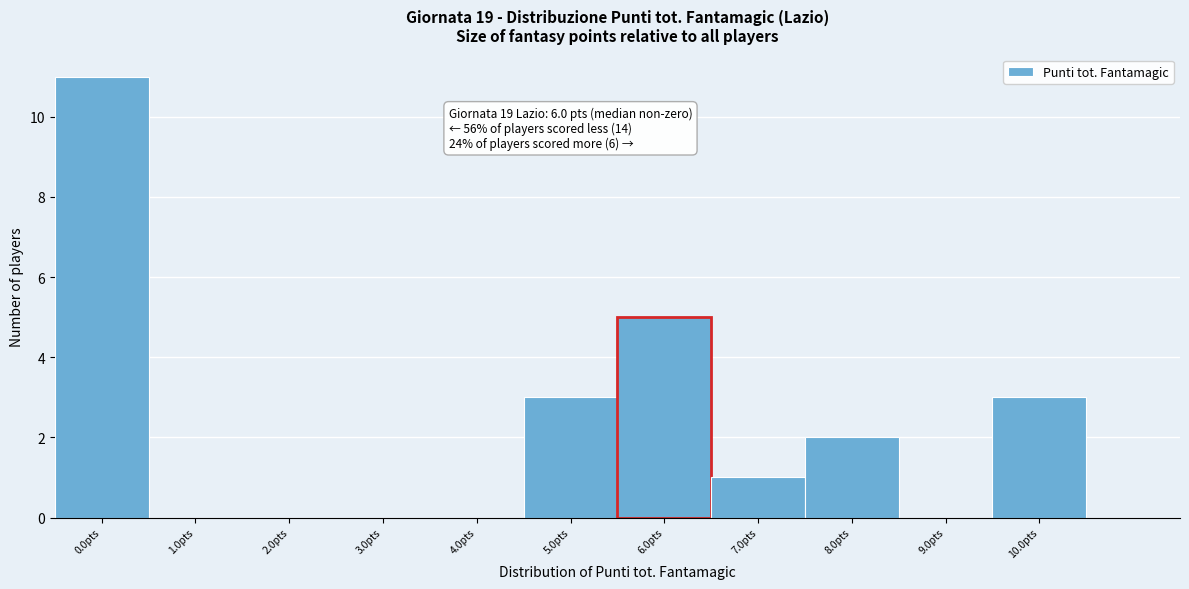

Over which range of the x-axis is the bar tallest?

-0.5 to 0.5